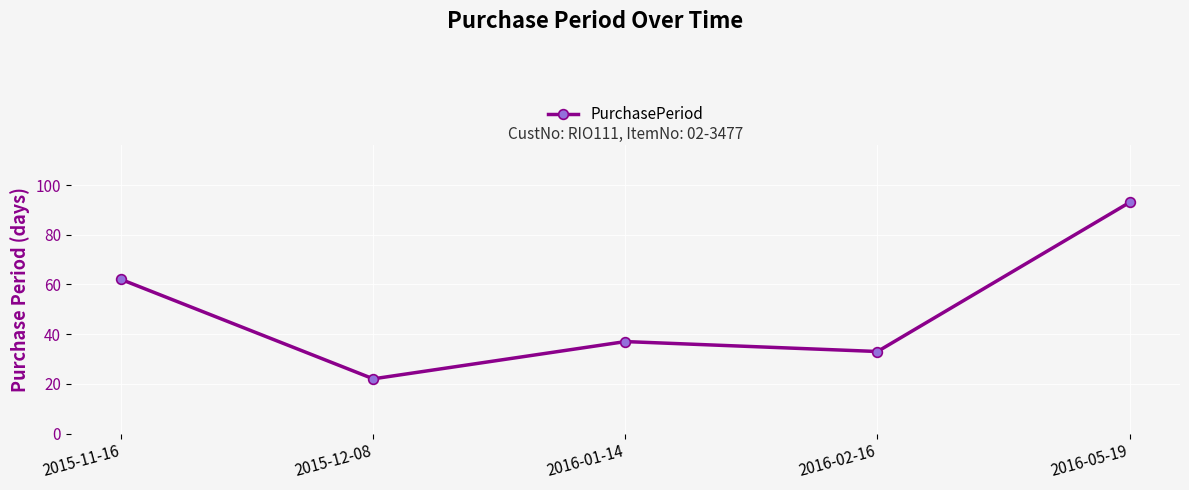

Does the chart have visible grid lines?

Yes